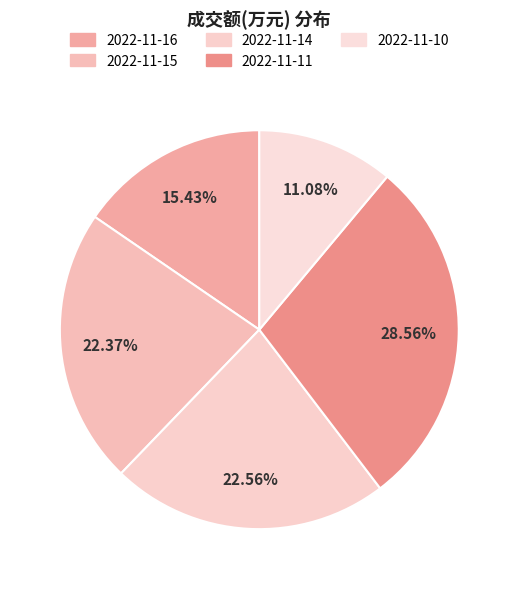

To the nearest percent, what percentage of the pie is 2022-11-11?

29%